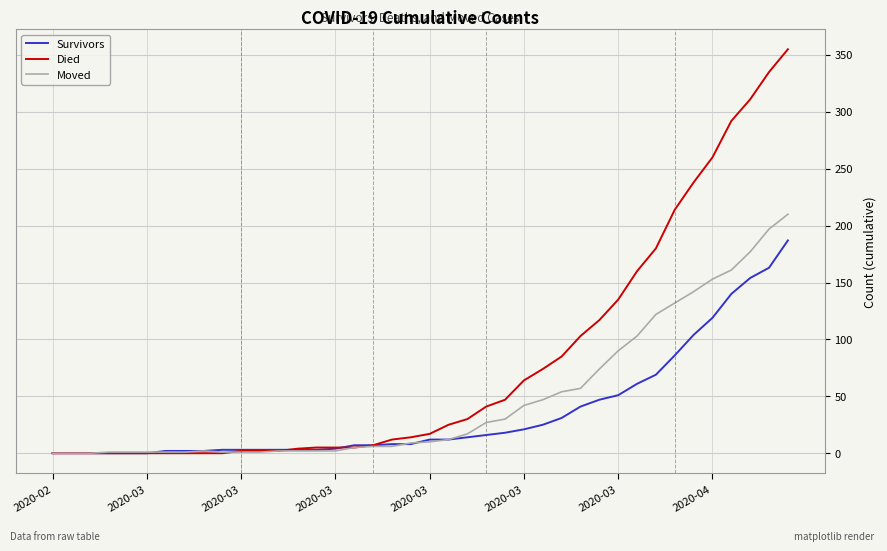

Rank the series by their average value, from highest to lowest.

Died, Moved, Survivors